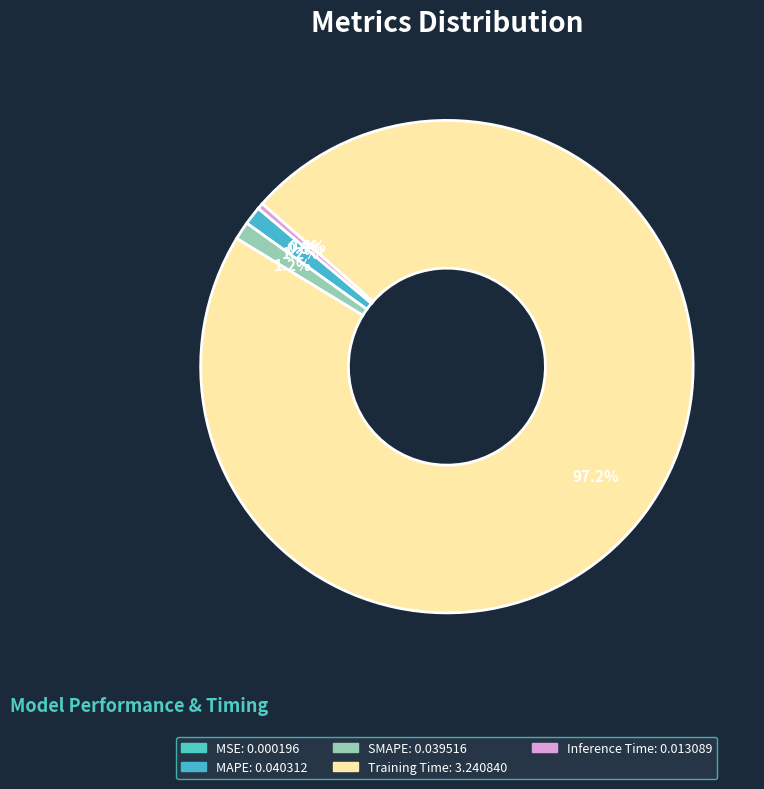

How many segments does this pie chart have?

5